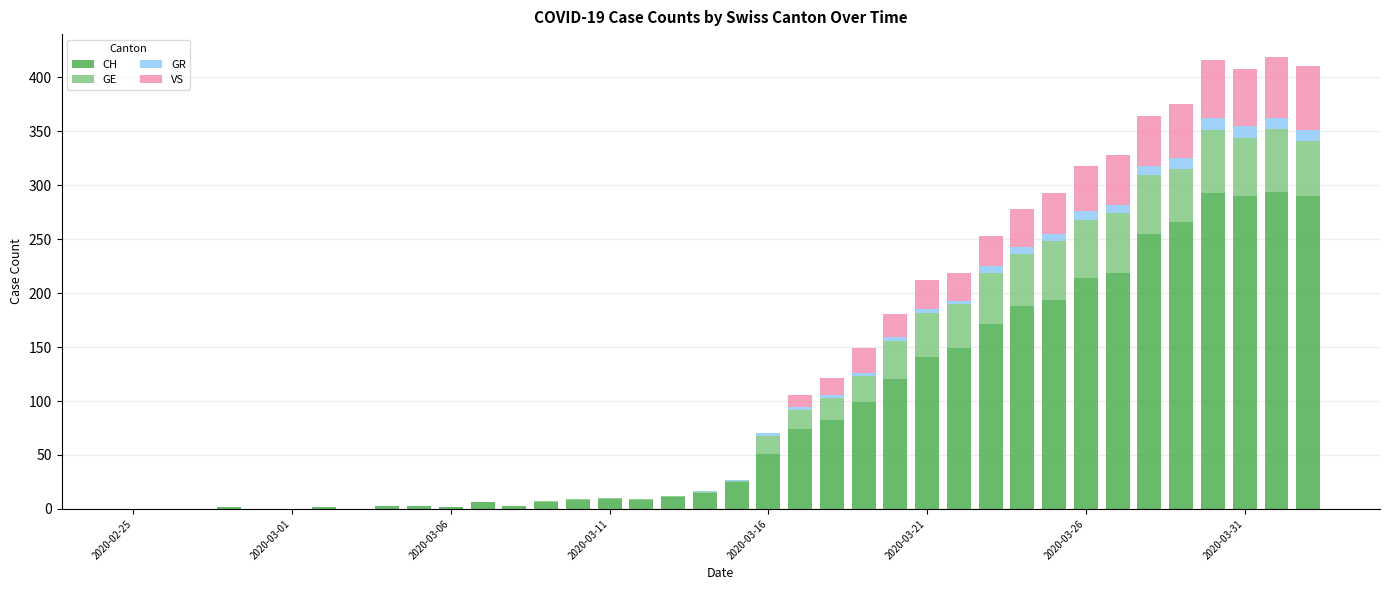

Are the bars grouped side by side (vs. stacked)?

No